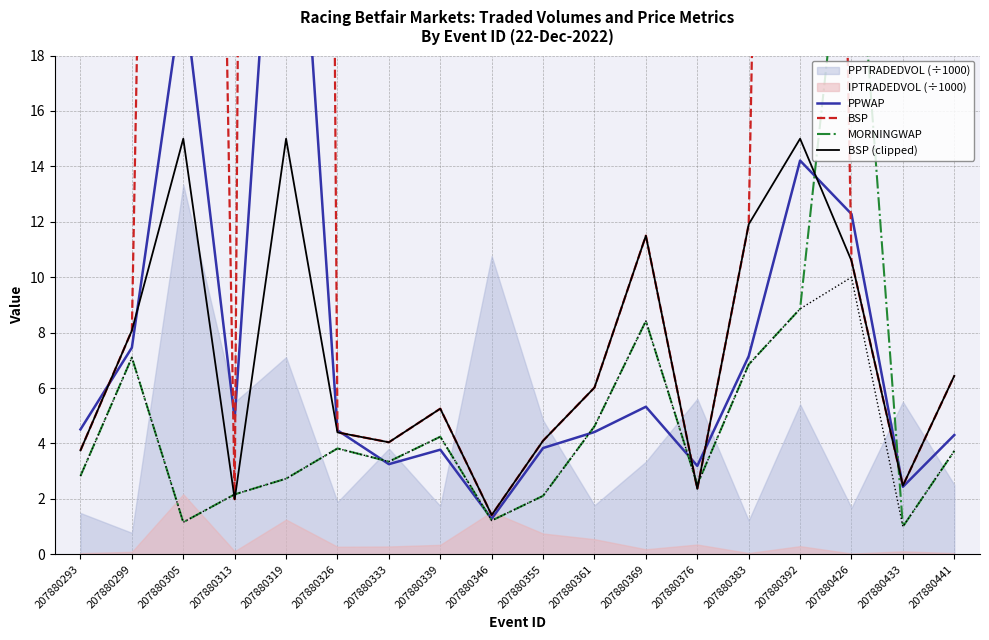

At which category does BSP (clipped) reach its first local peak?

207880305